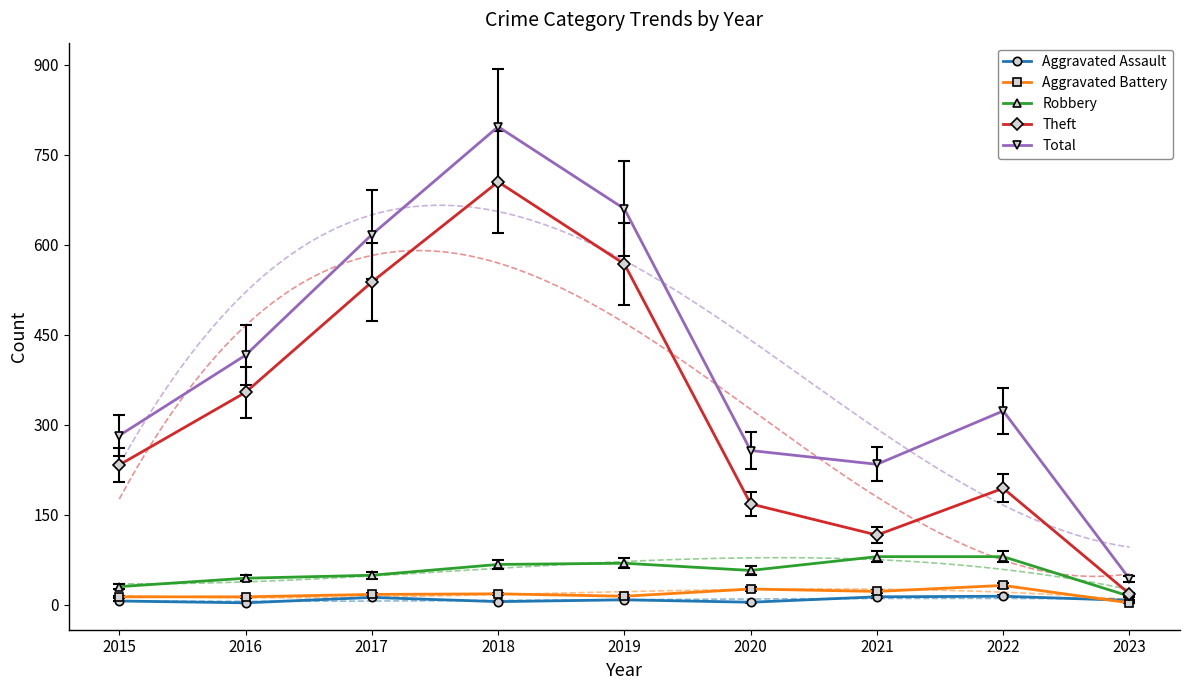

Where is the first local maximum for Aggravated Battery?

2018